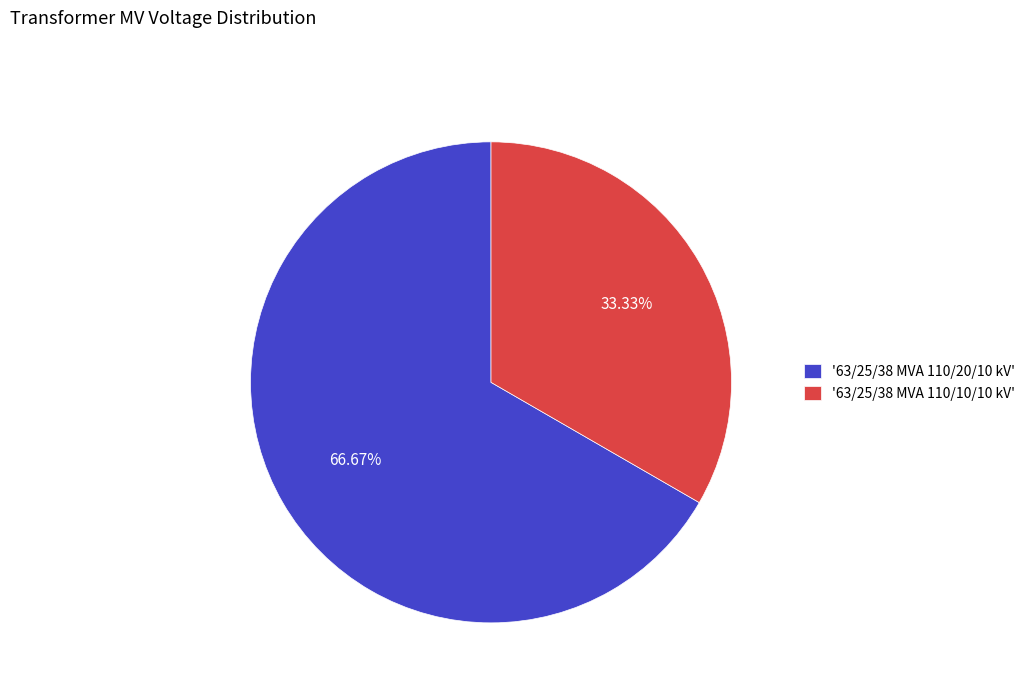

What is the smallest slice in the pie chart?

'63/25/38 MVA 110/10/10 kV'